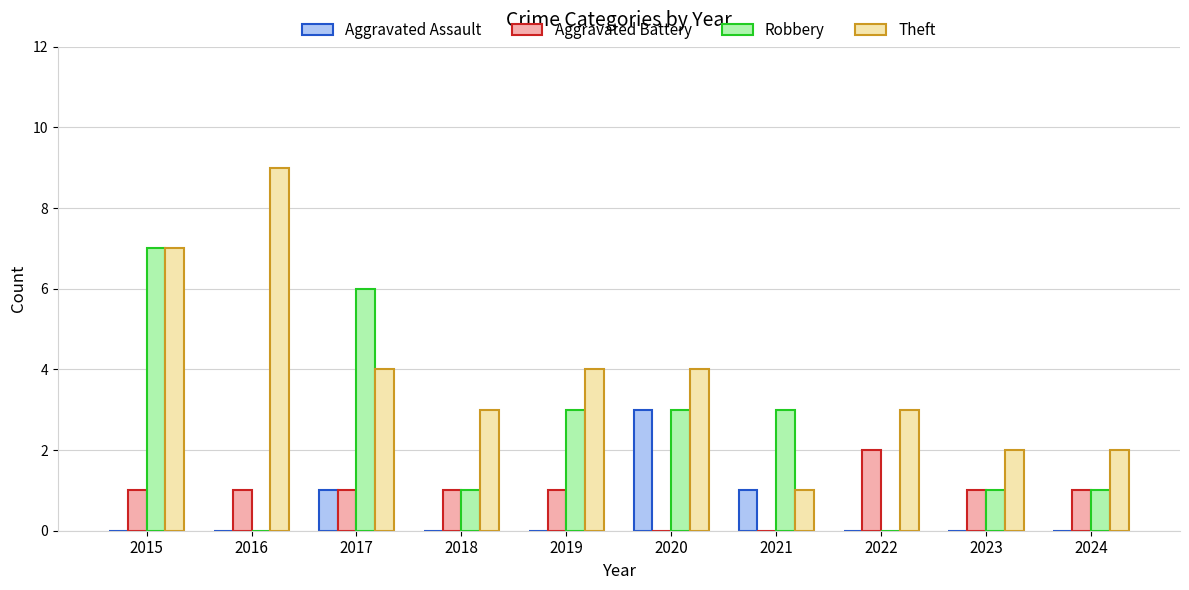

At which category is the sum across all series the highest?

2015